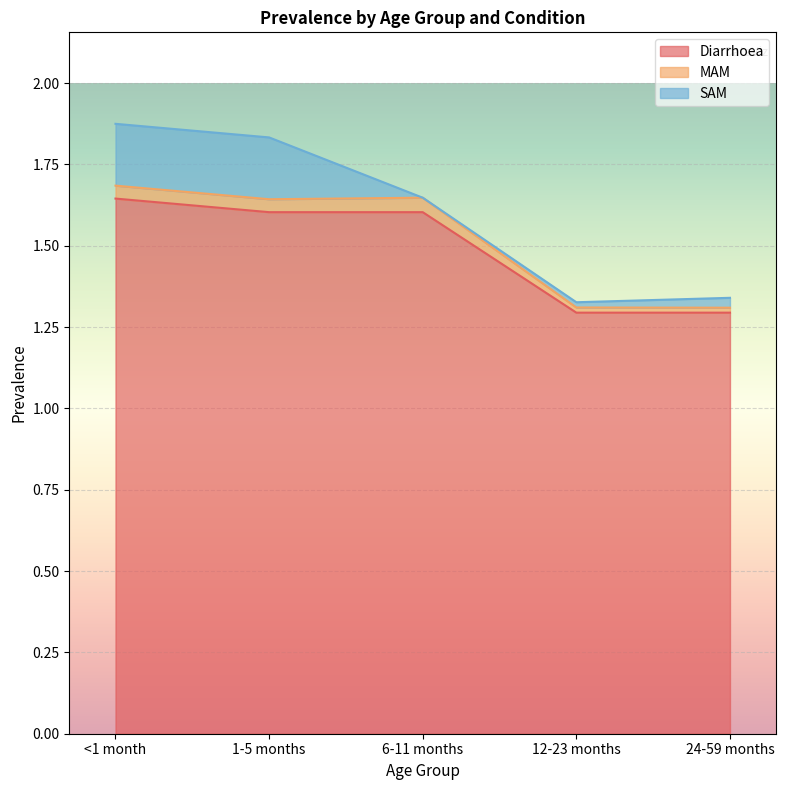

What is the maximum value shown in the chart?

1.7